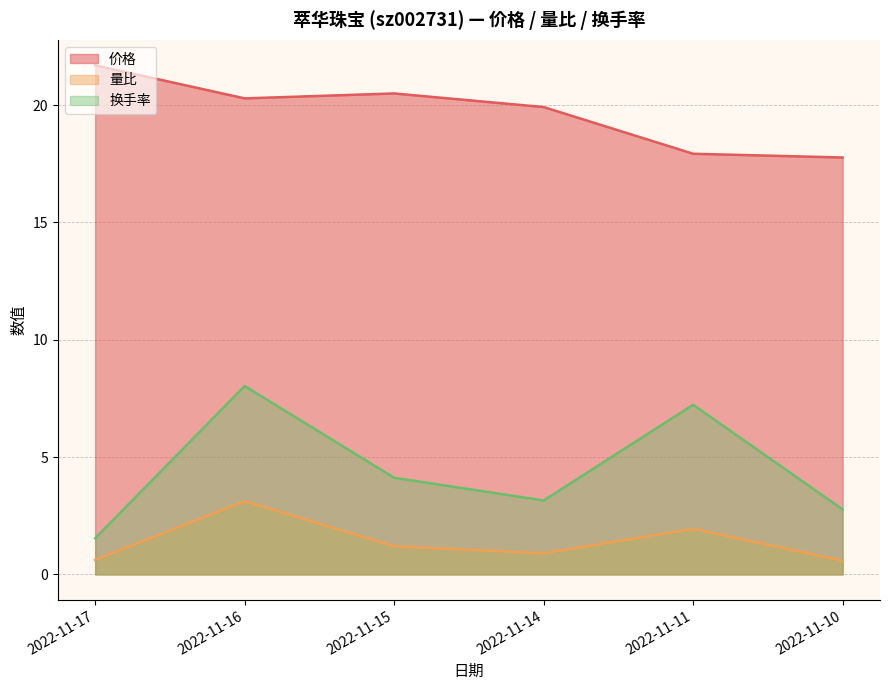

True or false: 价格 and 换手率 intersect in this chart.

False